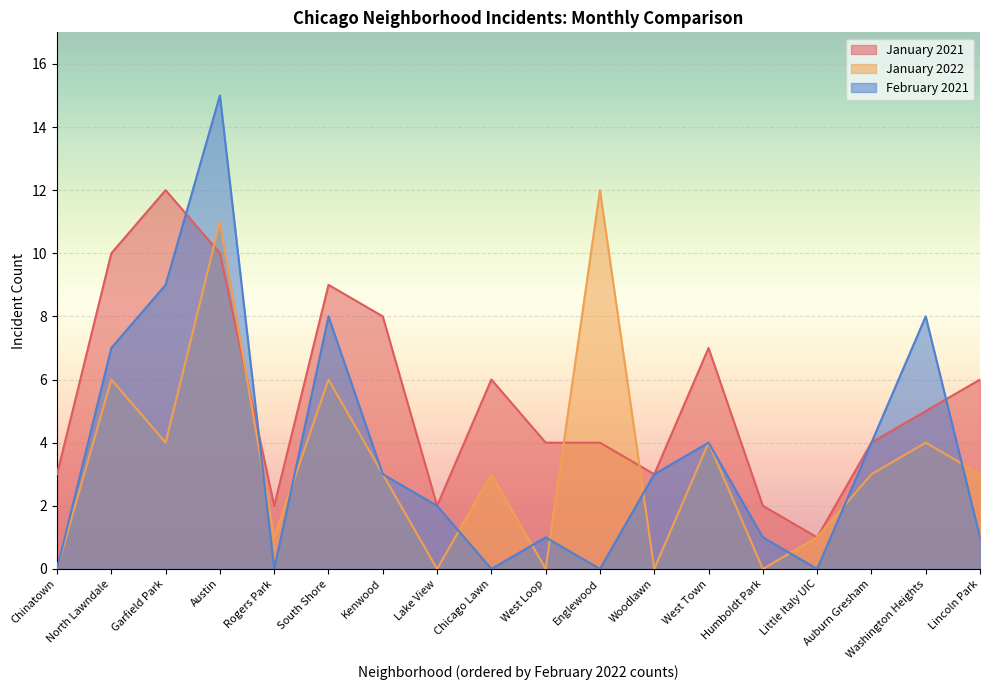

What is the sum of the January 2021 values at Austin and Garfield Park?

22